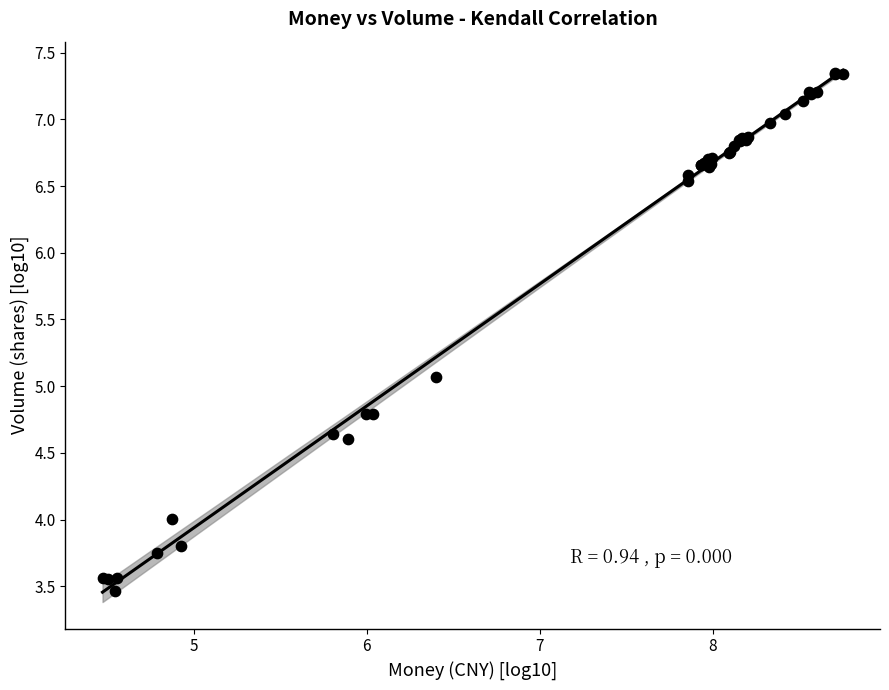

What Y value in the scatter plot is closest to 5?

5.1